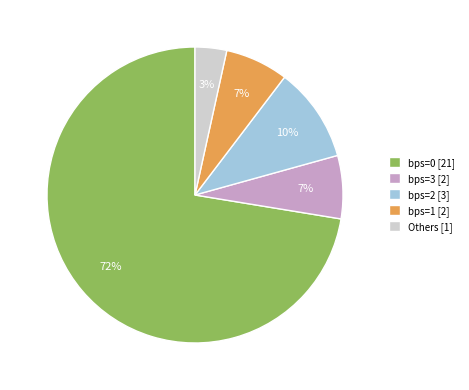

Count the number of slices in the pie.

5